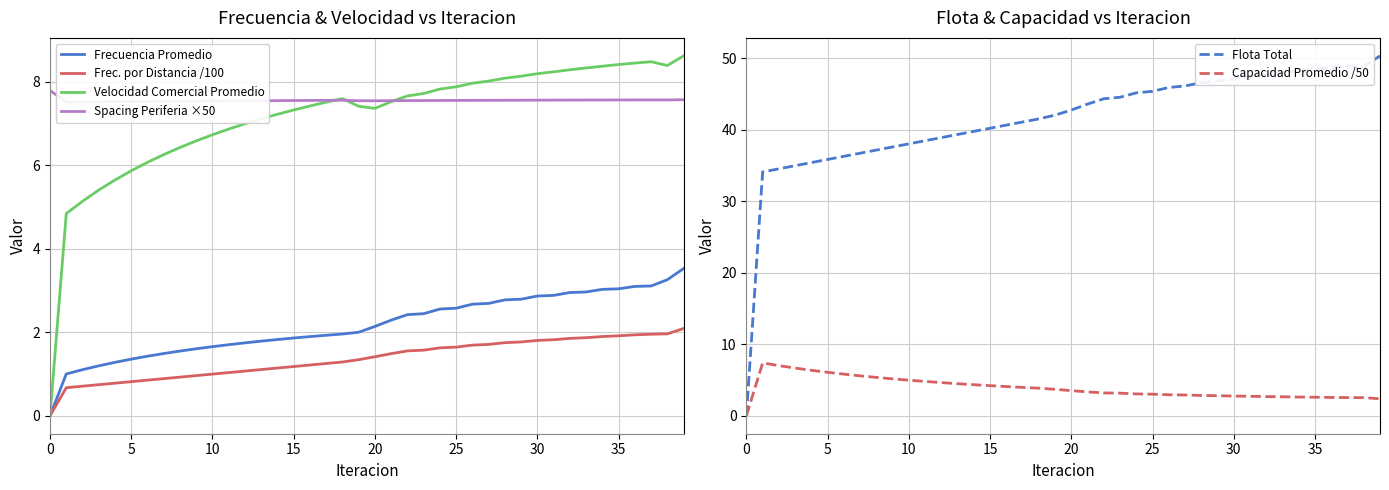

True or false: Flota Total and Frecuencia Promedio intersect in this chart.

False